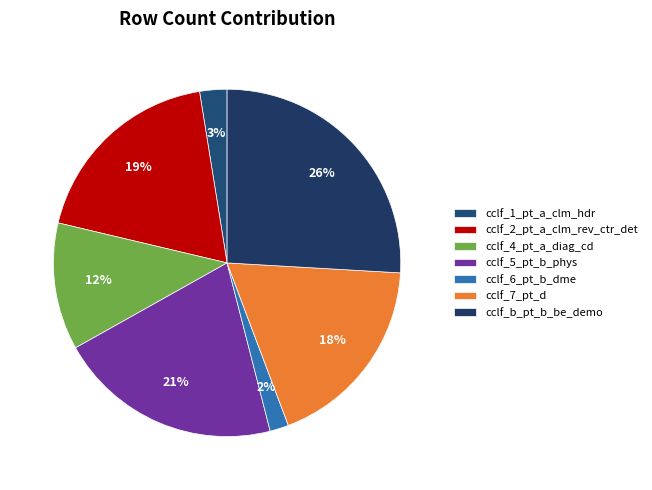

Does any single category account for the majority?

No